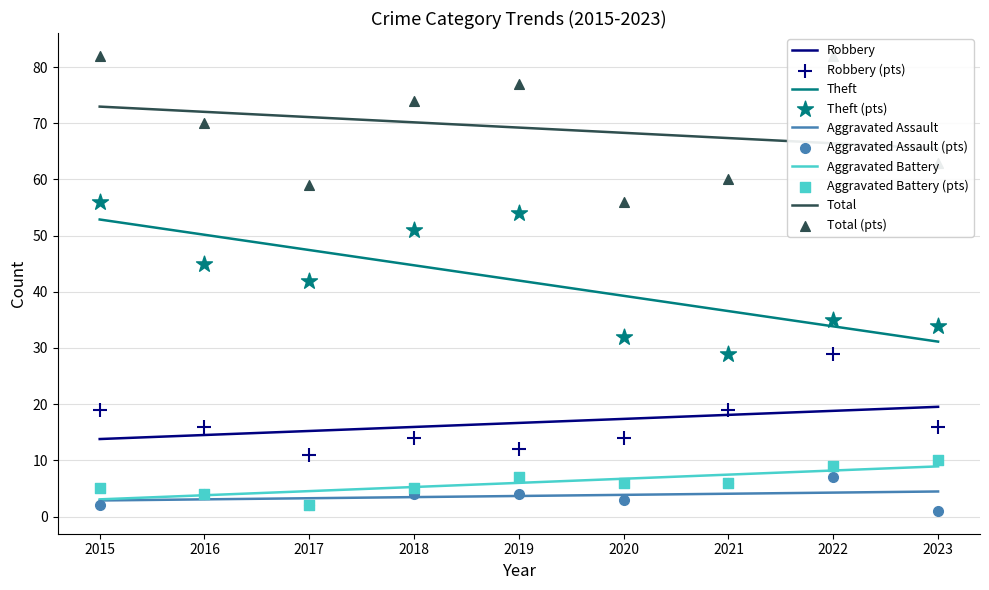

What is the total value across all series at 2016?

139